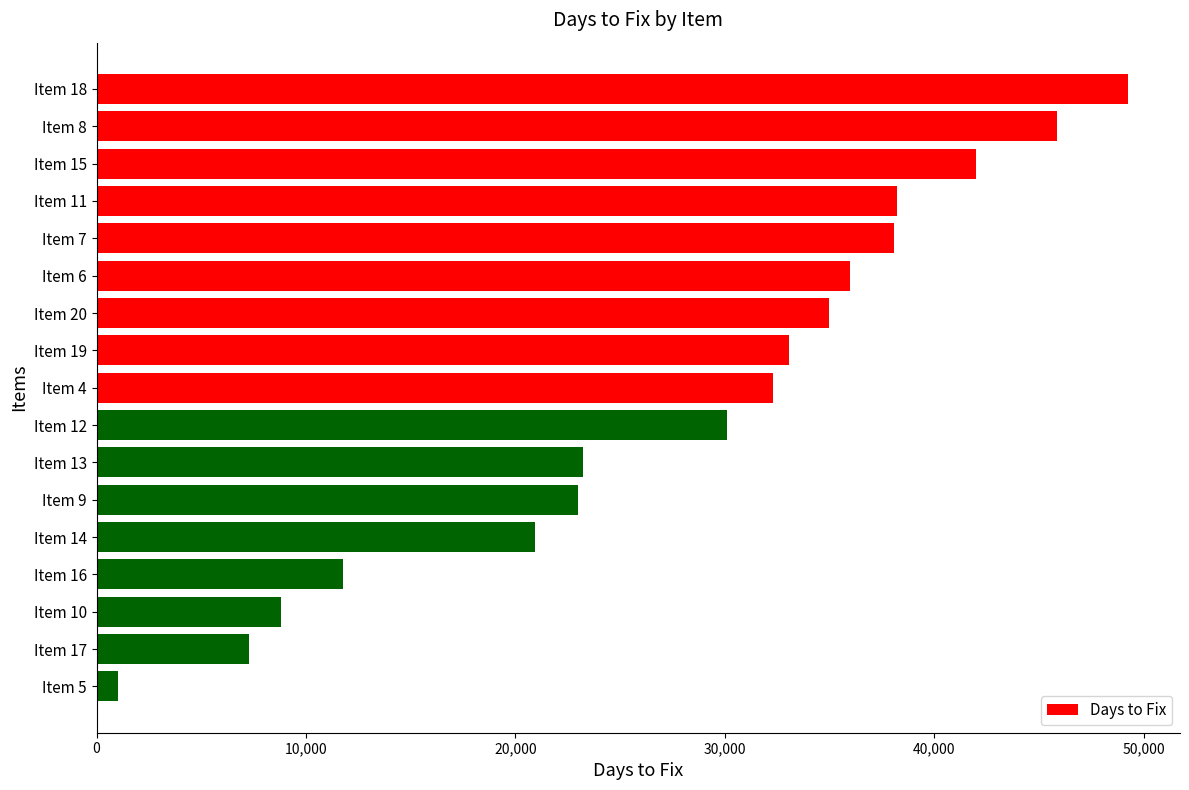

What is the maximum value shown in the chart?

49264